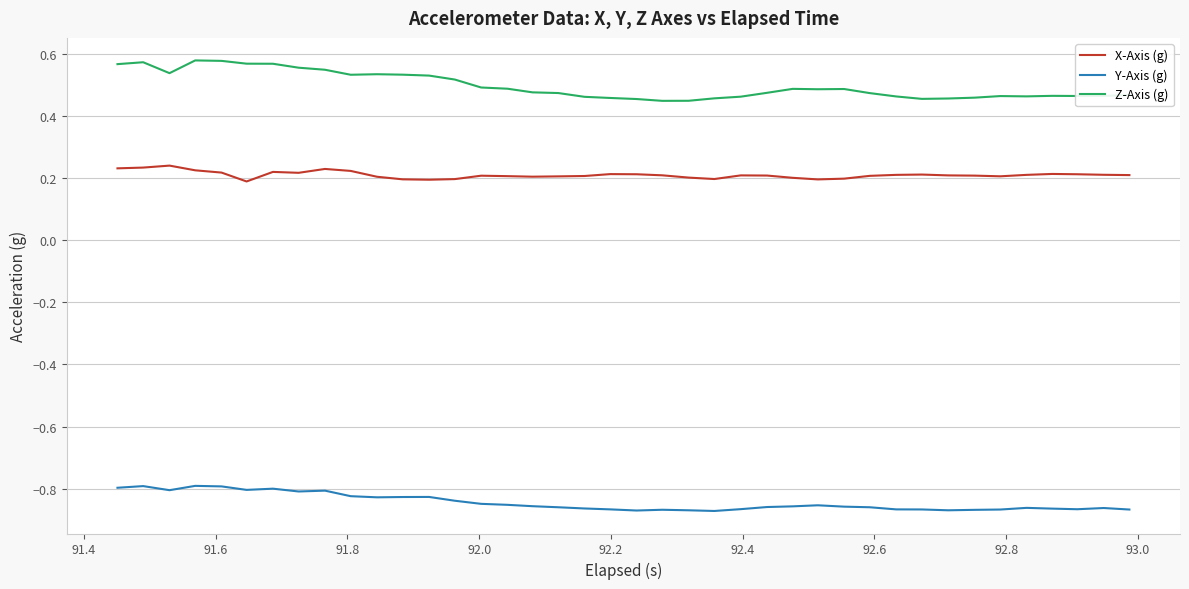

Which series has the largest range (max minus min)?

Z-Axis (g)